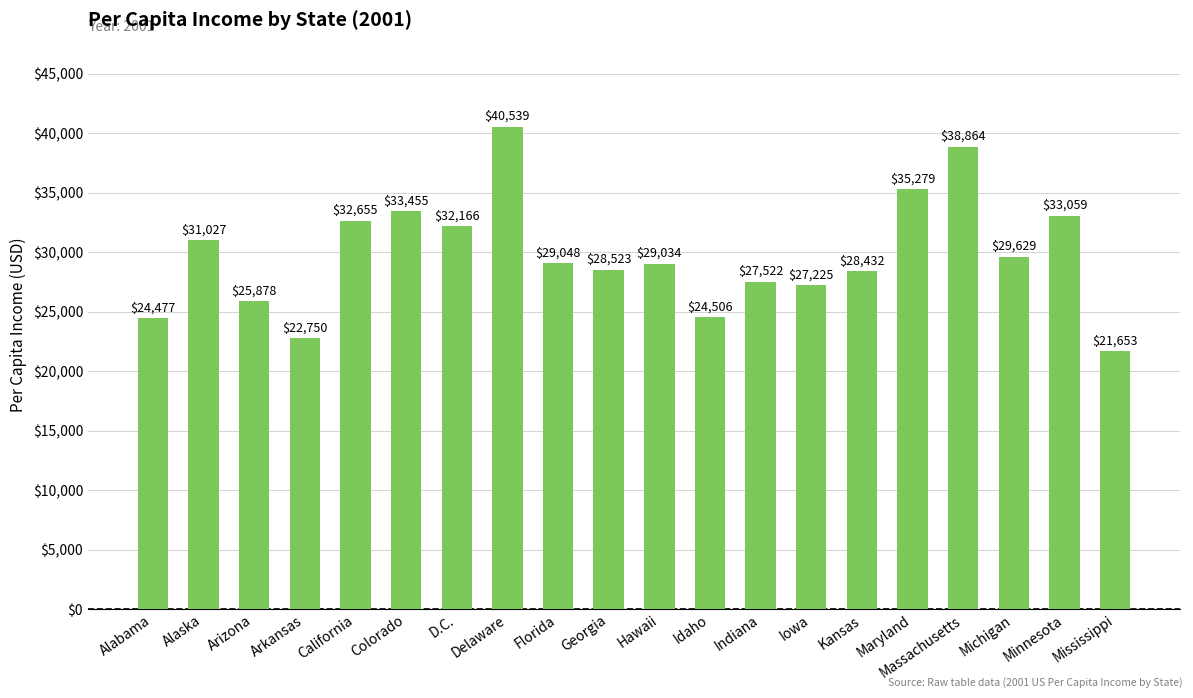

Reading right to left, list all the values displayed in this chart.

Mississippi=21653	Minnesota=33059	Michigan=29629	Massachusetts=38864	Maryland=35279	Kansas=28432	Iowa=27225	Indiana=27522	Idaho=24506	Hawaii=29034	Georgia=28523	Florida=29048	Delaware=40539	D.C.=32166	Colorado=33455	California=32655	Arkansas=22750	Arizona=25878	Alaska=31027	Alabama=24477